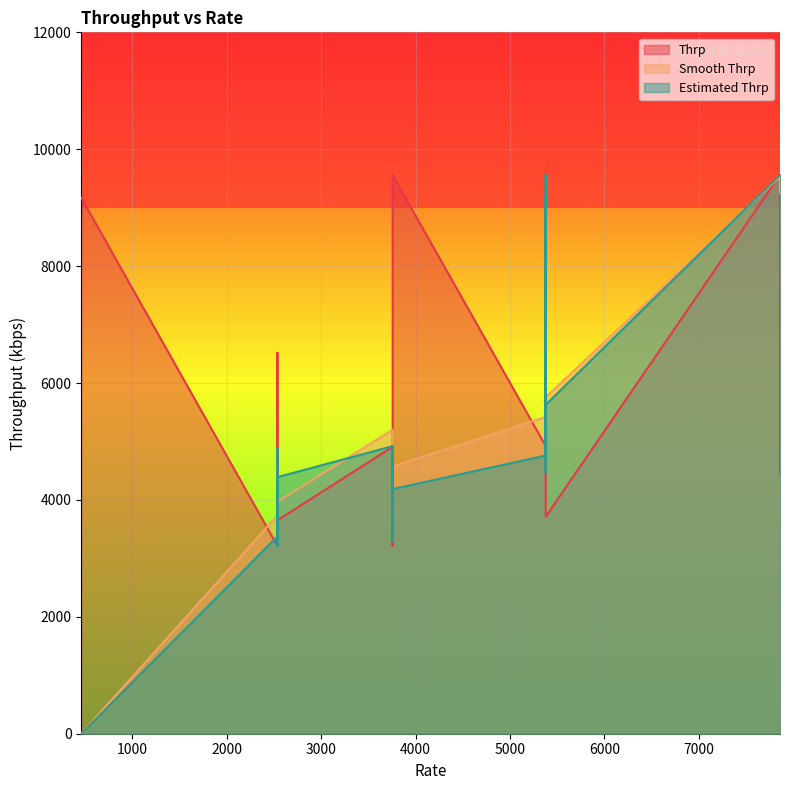

How many data points in Thrp are less than 4907?

20